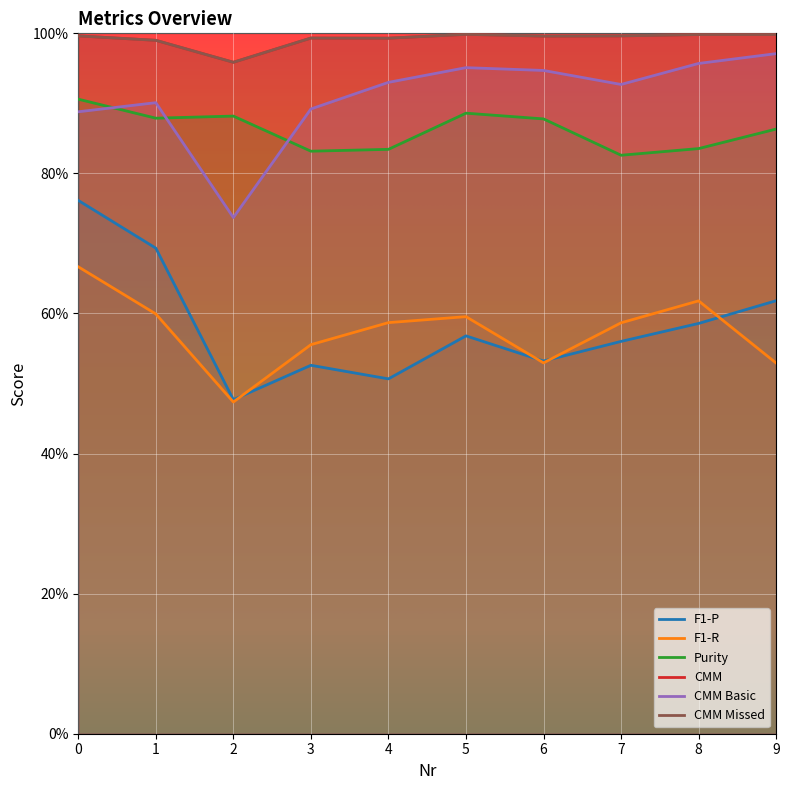

Is the value of CMM at 9 greater than the value of Purity at 0?

Yes